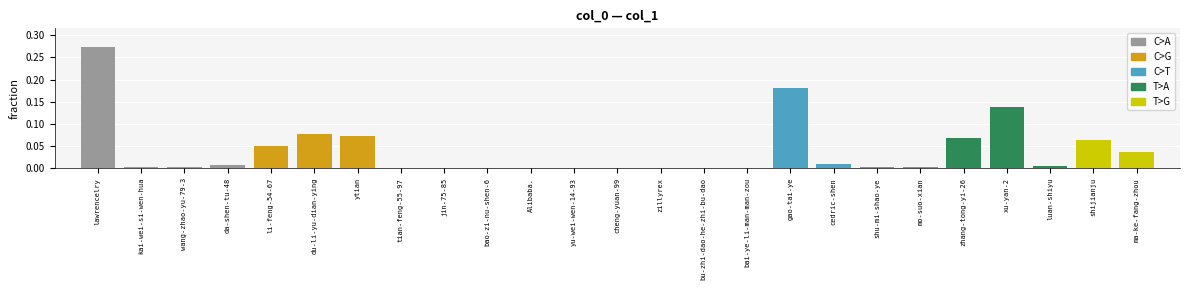

The value at xu-yan-2 is 0.0. True or false?

False